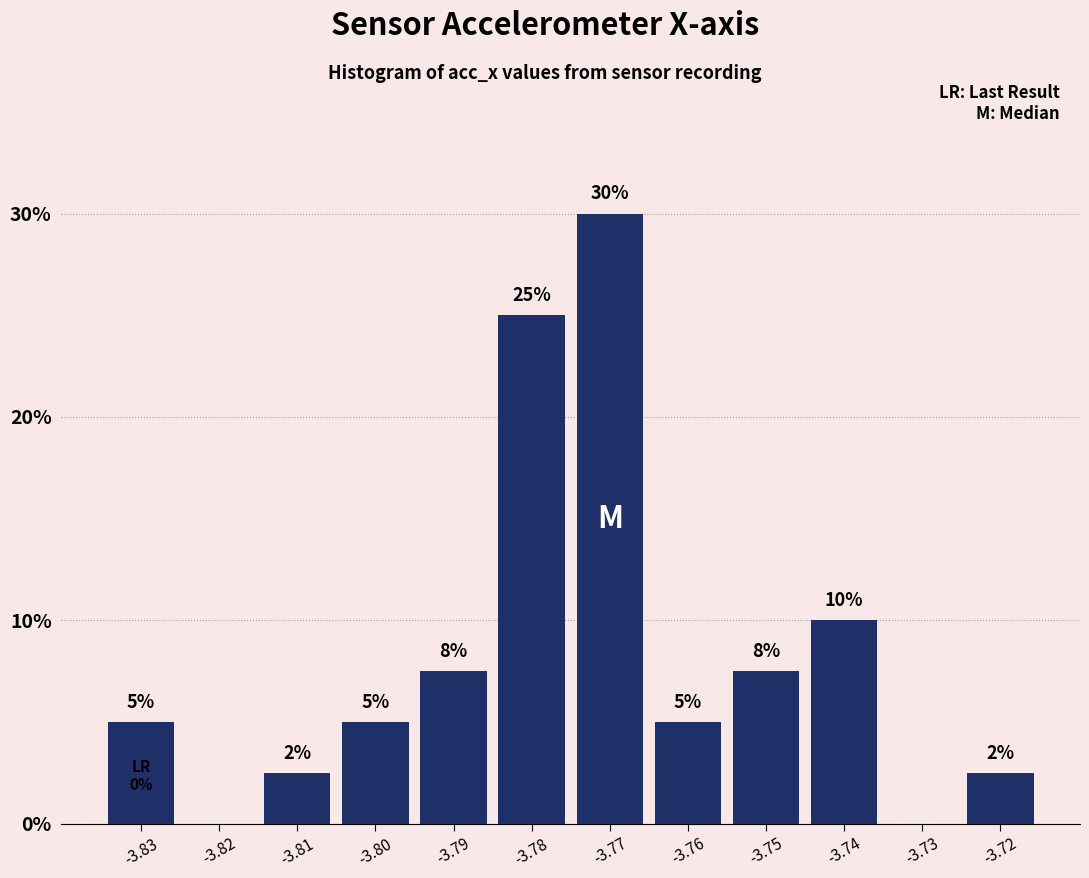

Where is the data nearest to the value 15?

-3.74